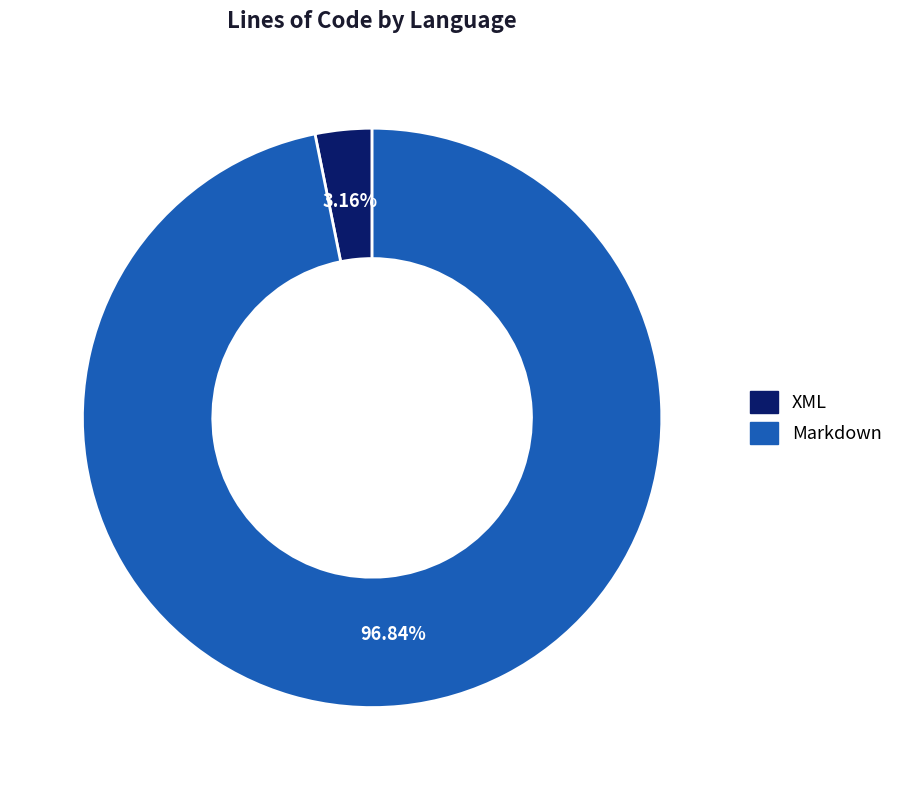

To the nearest percent, what is the combined percentage of Markdown and XML?

100%